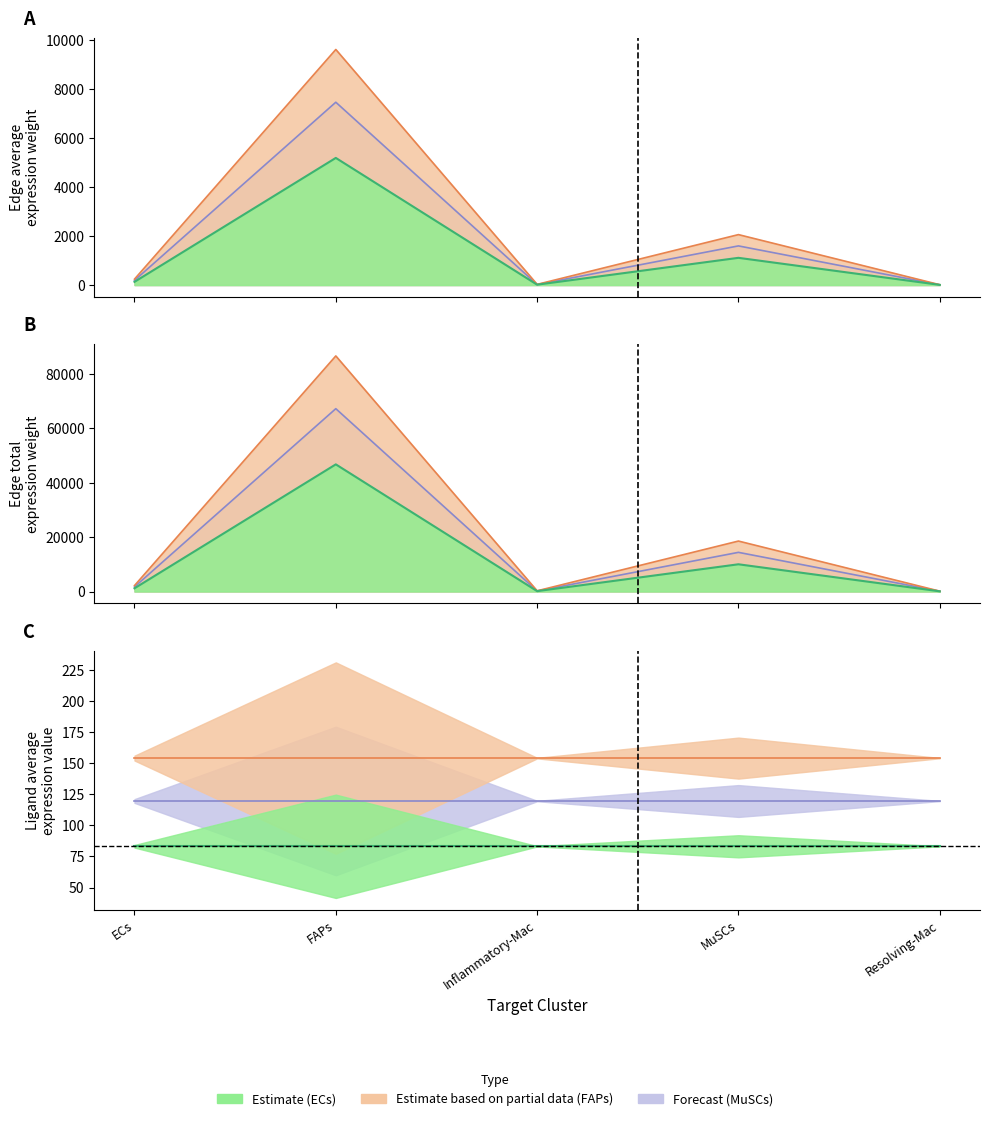

In Edge average expression weight, how many points are lower than both neighbors (excluding endpoints)?

1